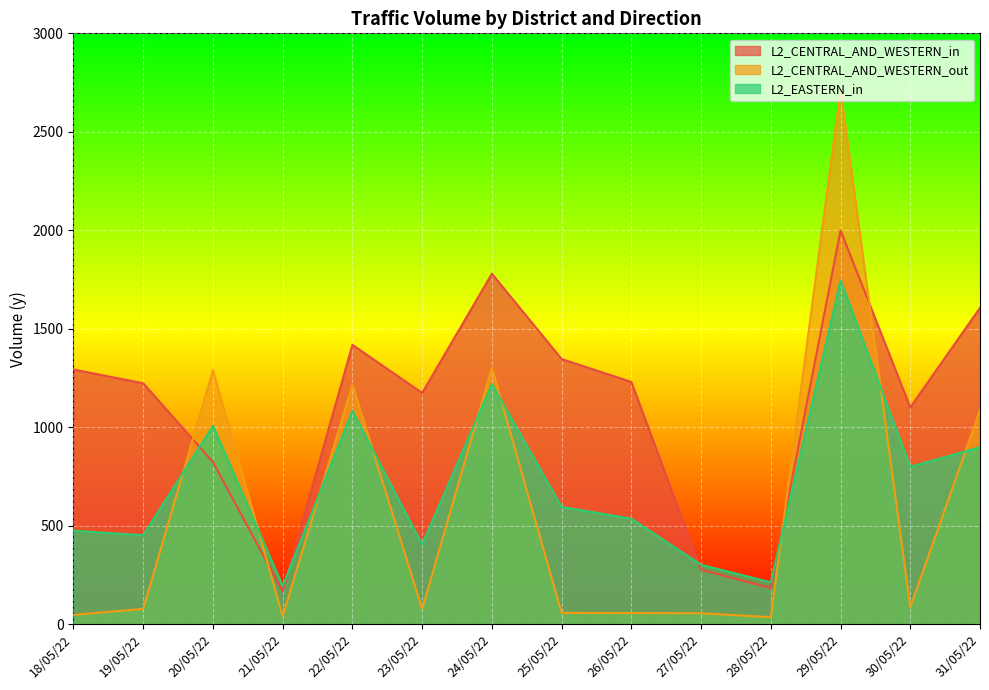

The L2_EASTERN_in series shows 1904 at 24/05/22. True or false?

False